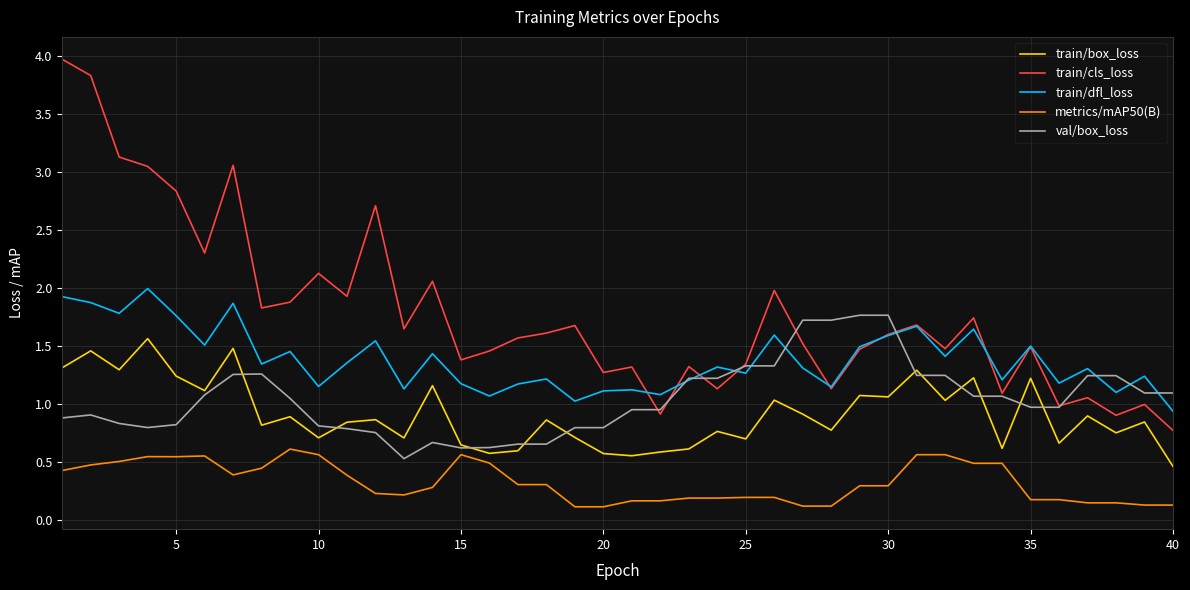

Which series has the largest total across all categories?

train/cls_loss